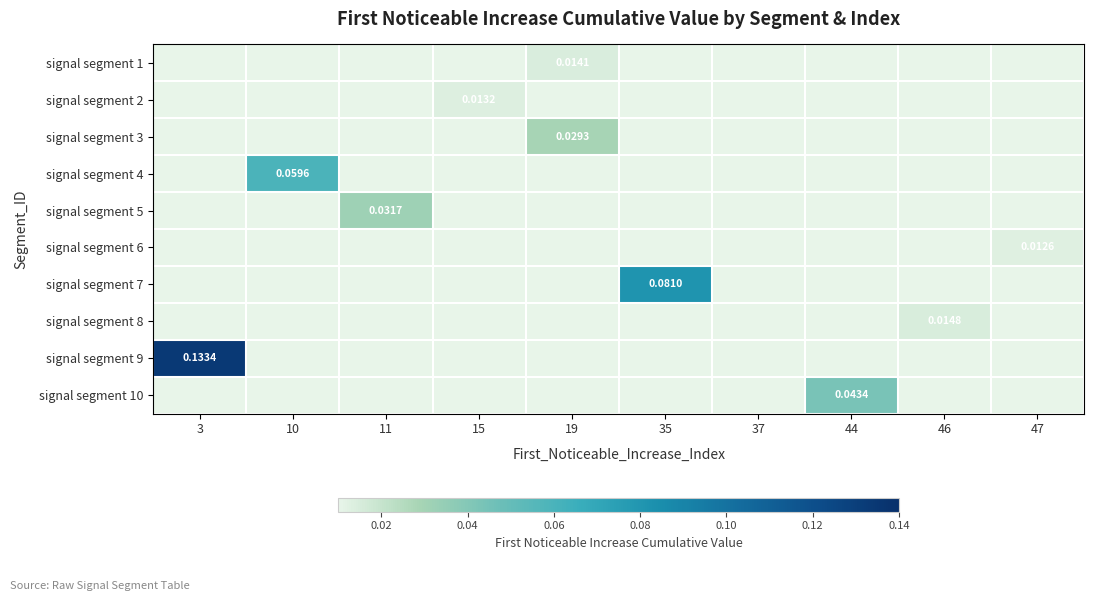

The value of signal segment 8 at 44 is -0.0. True or false?

False